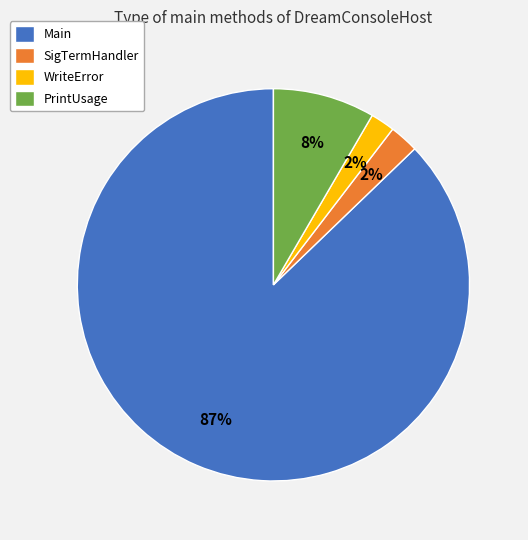

Does PrintUsage account for over 50% of the chart?

No